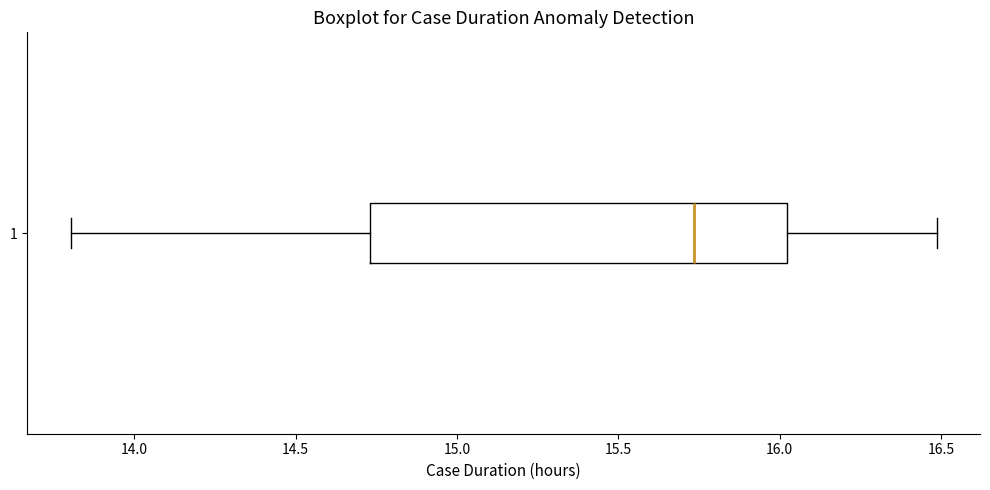

Where does the left whisker of the box at y = 1 end on the x-axis? The values are not printed on the chart, so give them approximately, as read against the axis.

13.80